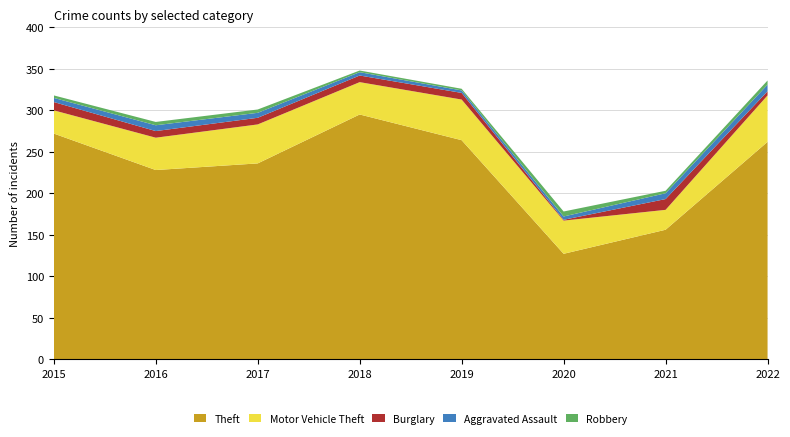

Reading right to left, transcribe all the data shown in this chart.

Theft: 2022=262	2021=156	2020=127	2019=264	2018=295	2017=236	2016=228	2015=272
Motor Vehicle Theft: 2022=56	2021=24	2020=40	2019=49	2018=39	2017=47	2016=39	2015=28
Burglary: 2022=5	2021=13	2020=1	2019=8	2018=8	2017=8	2016=8	2015=10
Aggravated Assault: 2022=8	2021=7	2020=4	2019=3	2018=4	2017=6	2016=7	2015=5
Robbery: 2022=5	2021=3	2020=6	2019=2	2018=2	2017=4	2016=4	2015=3